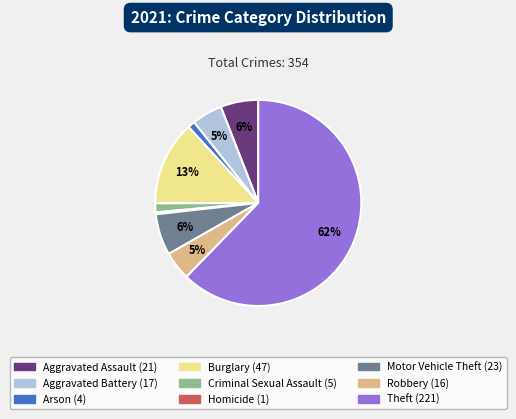

Which slice is the largest?

Theft